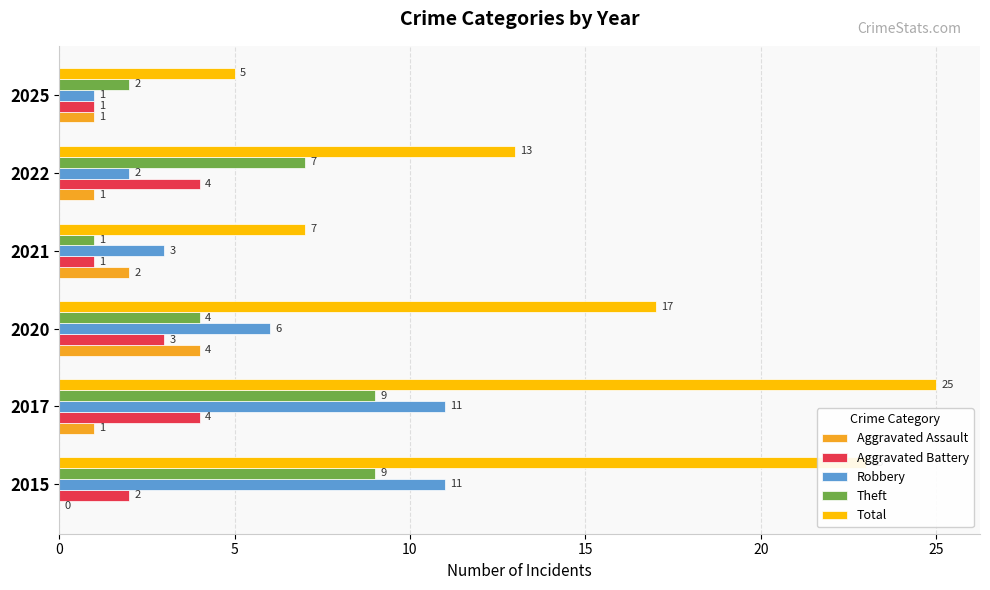

Which series changed the most between 2015 and 2022?

Total